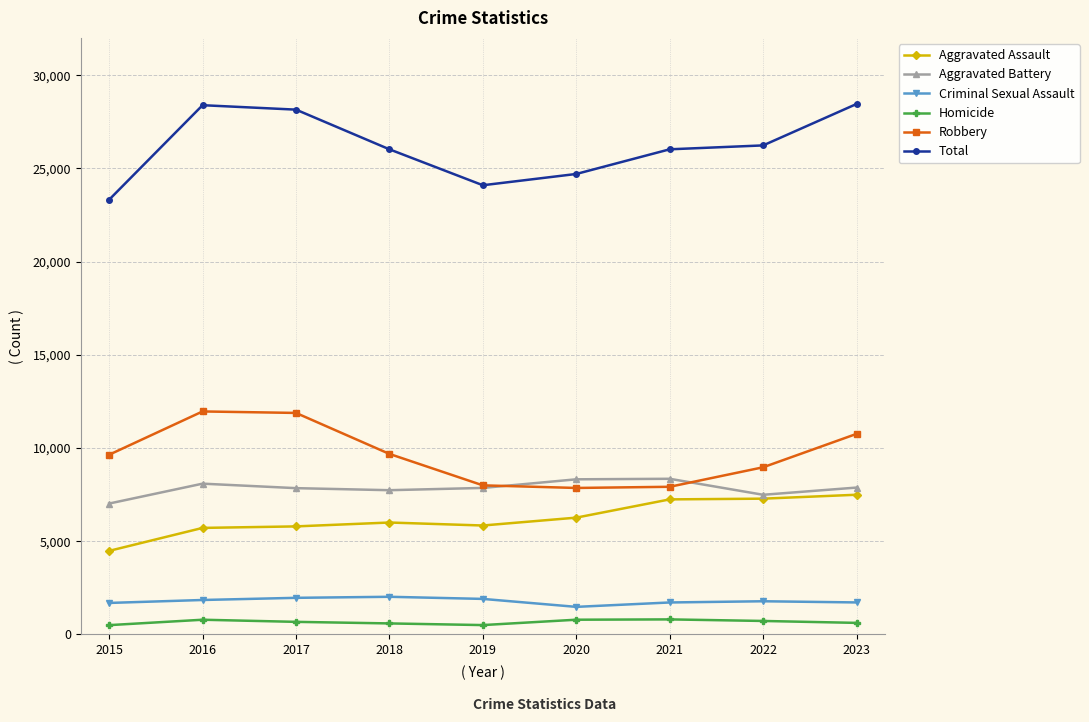

What is the value of the Criminal Sexual Assault point at the 9th from the left?

1714